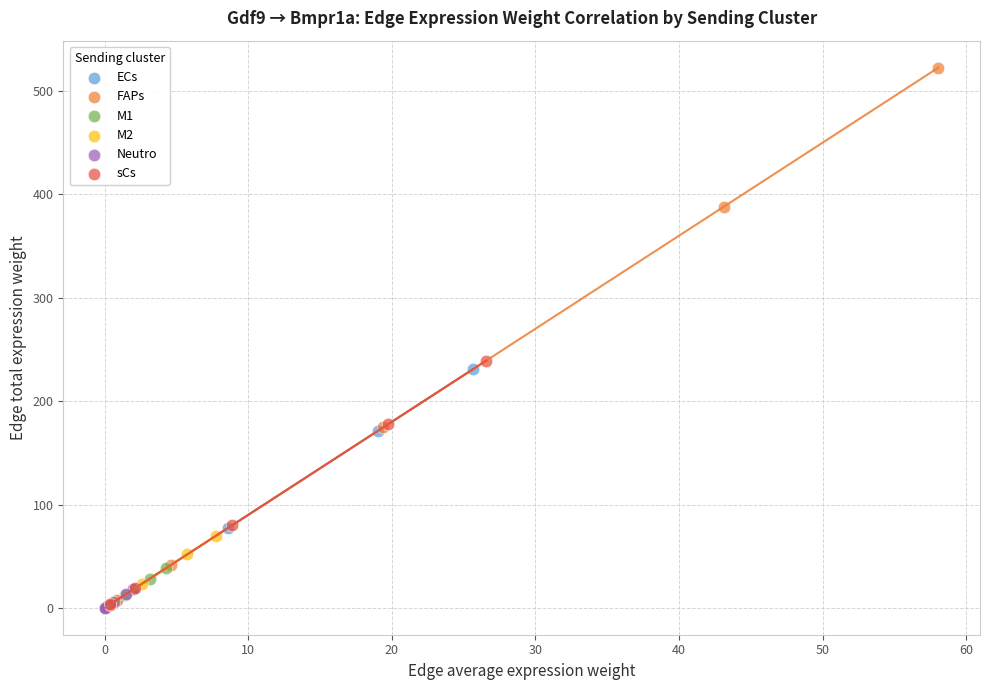

Which series has the largest Y range (max minus min)?

FAPs